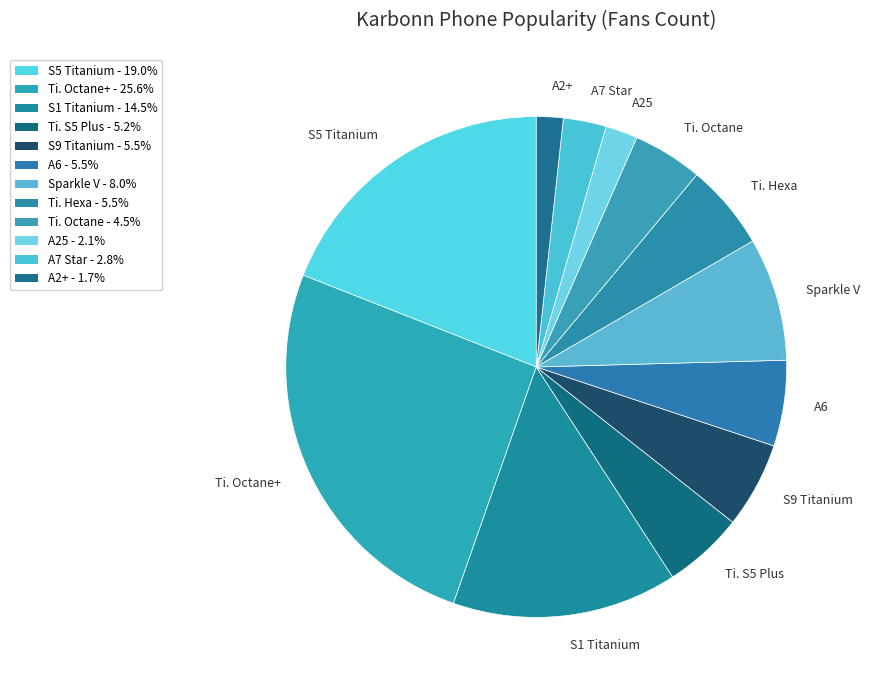

Does Ti. Hexa represent more than half of the total?

No